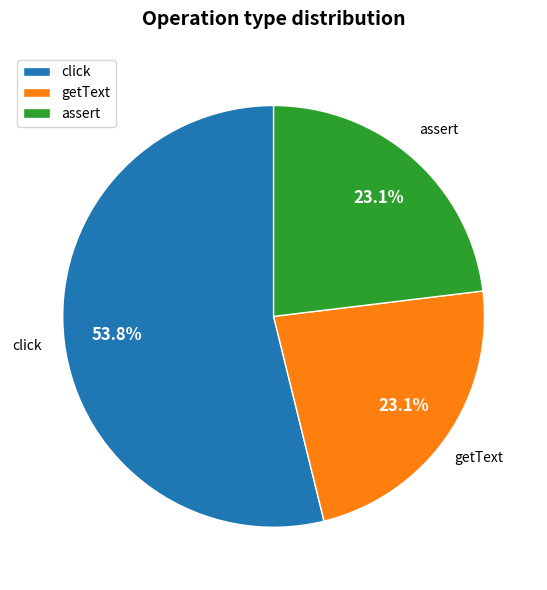

What is the largest slice in the pie chart?

click